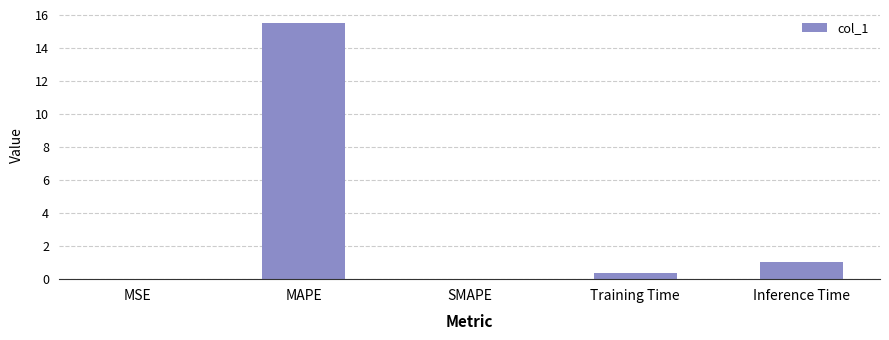

What is the sum of all values?

16.9